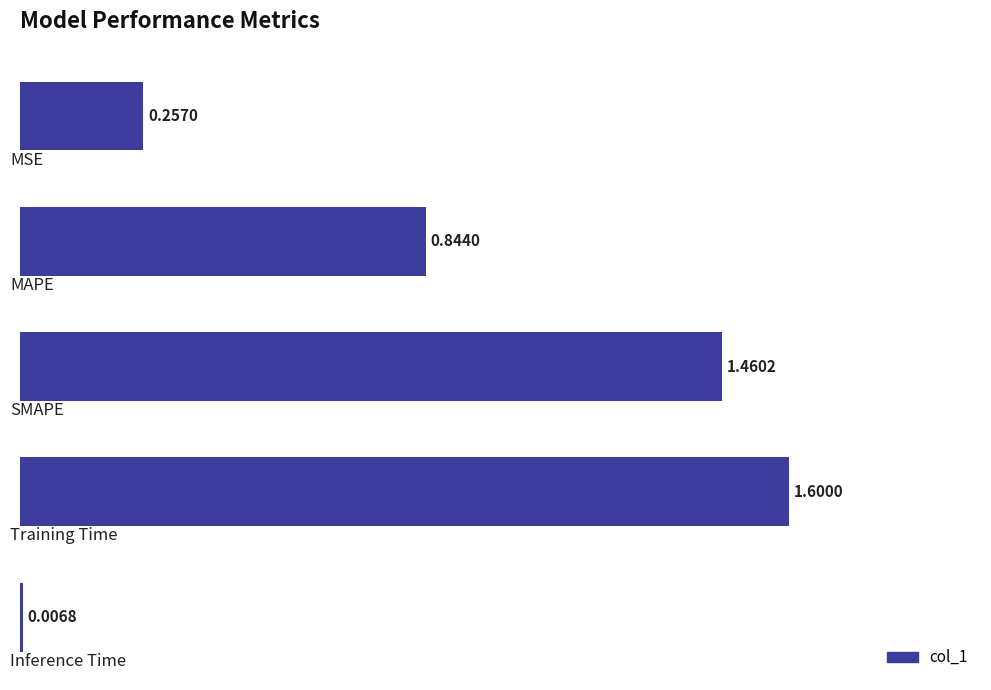

What is the sum of all values?

4.2